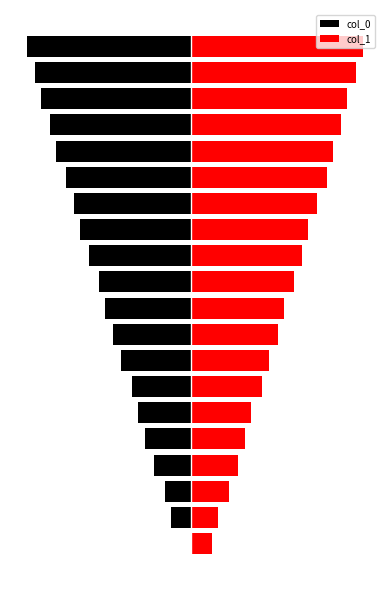

How many groups of bars are there?

20